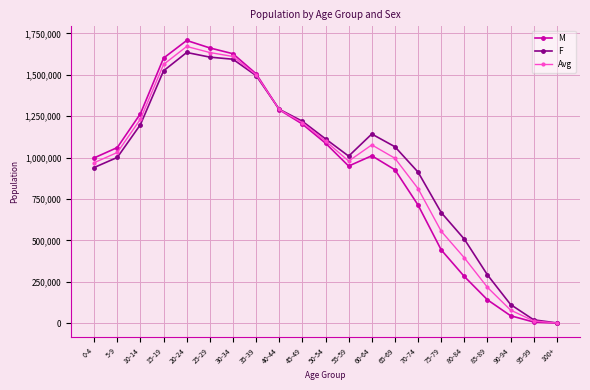

The value of Avg at 10-14 is 1232218.0. True or false?

True